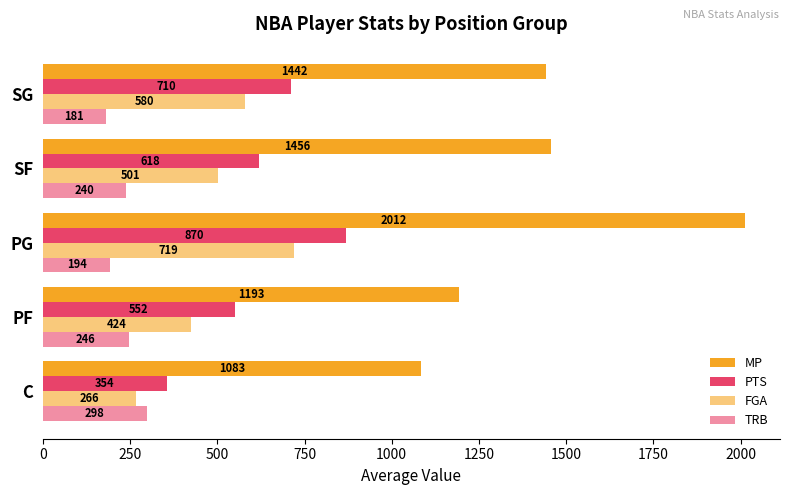

How many values in the MP series are below 1441?

2